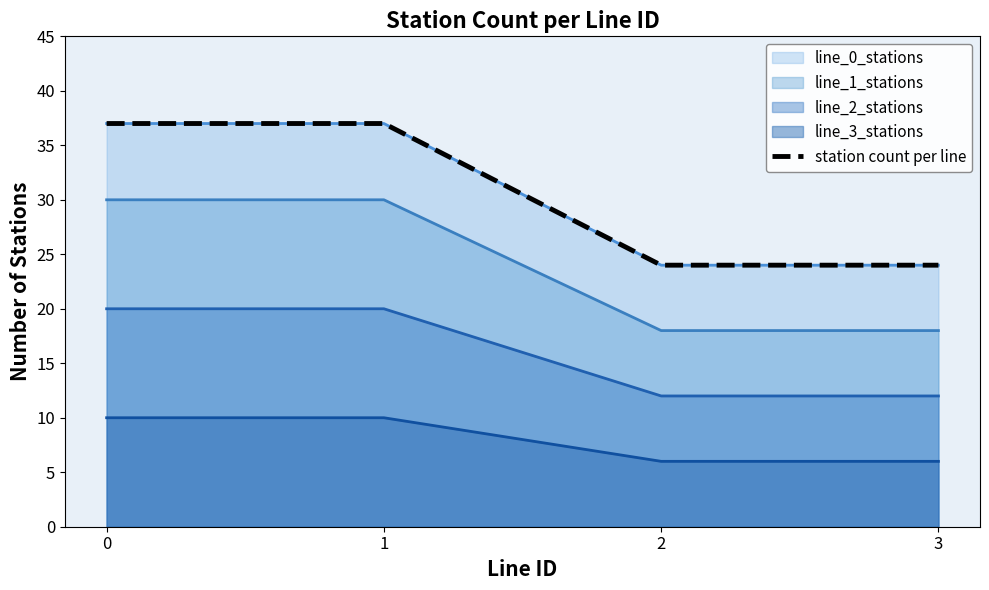

Is it true that the value at 1 is 37?

True